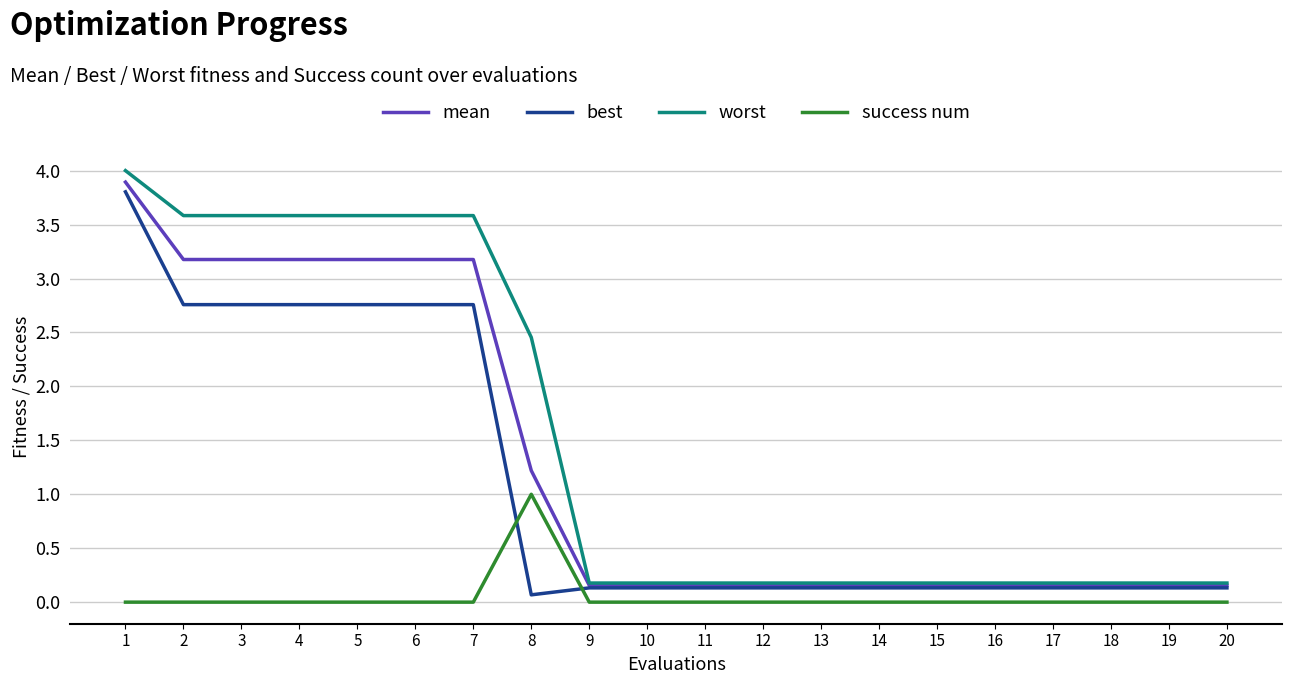

List the series in order of their peak value, lowest first.

success num, best, mean, worst